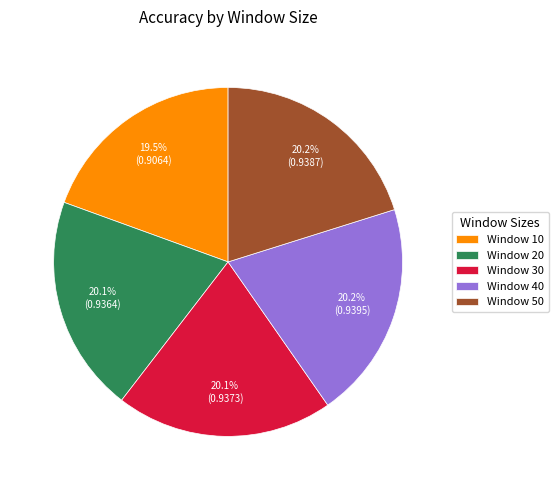

How many segments does this pie chart have?

5